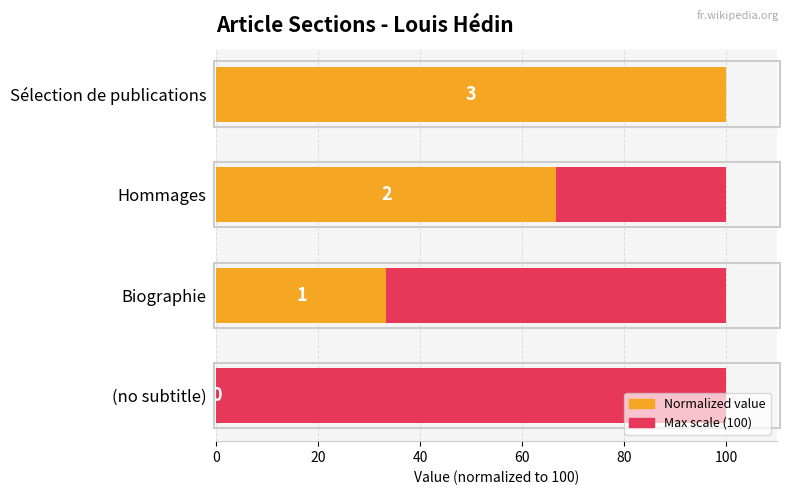

Count the number of data series in this chart.

2